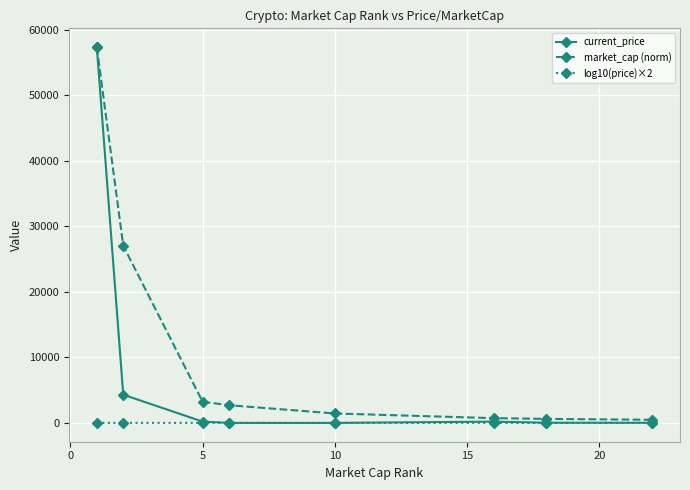

What is the maximum value for current_price?

57340.0